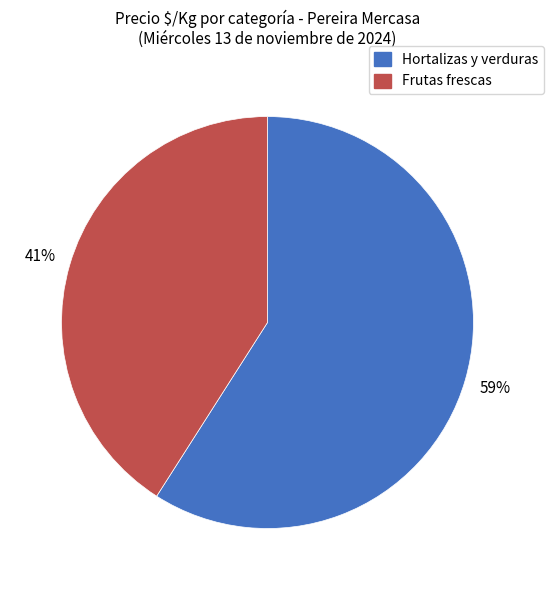

Is there any slice that represents more than half of the pie?

Yes